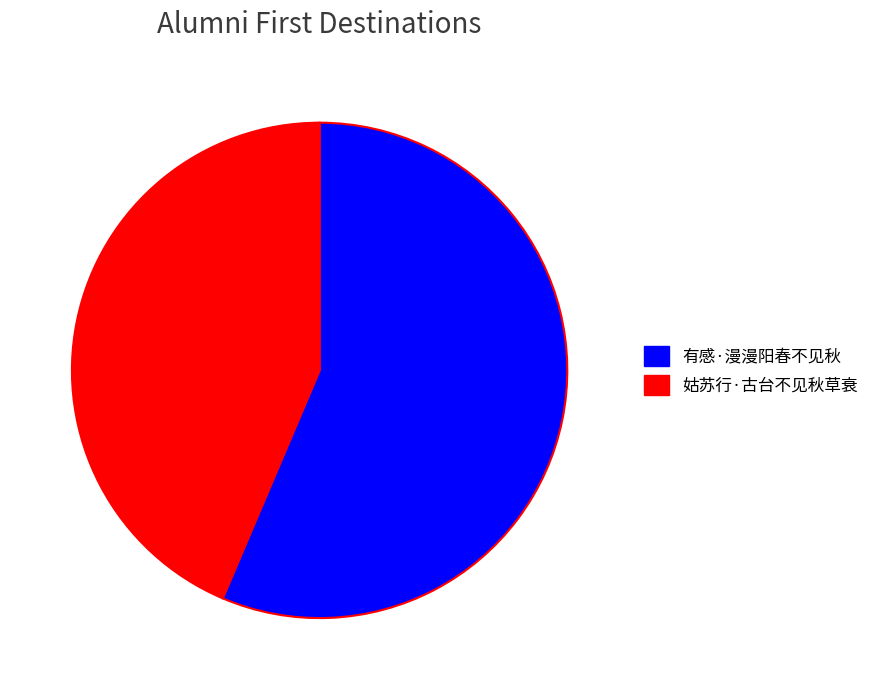

What is the smallest slice in the pie chart?

姑苏行·古台不见秋草衰